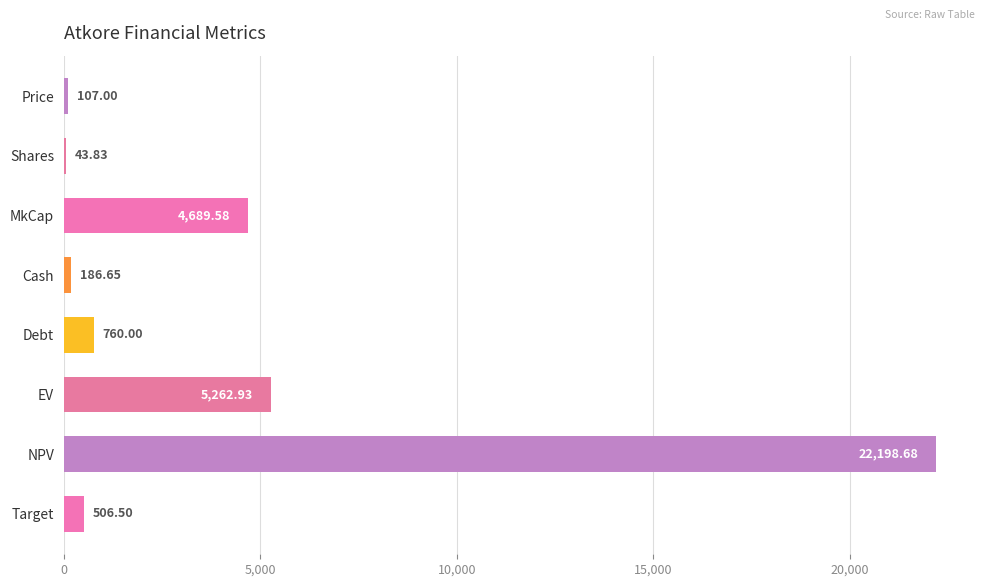

The value at EV is 7803.4. True or false?

False